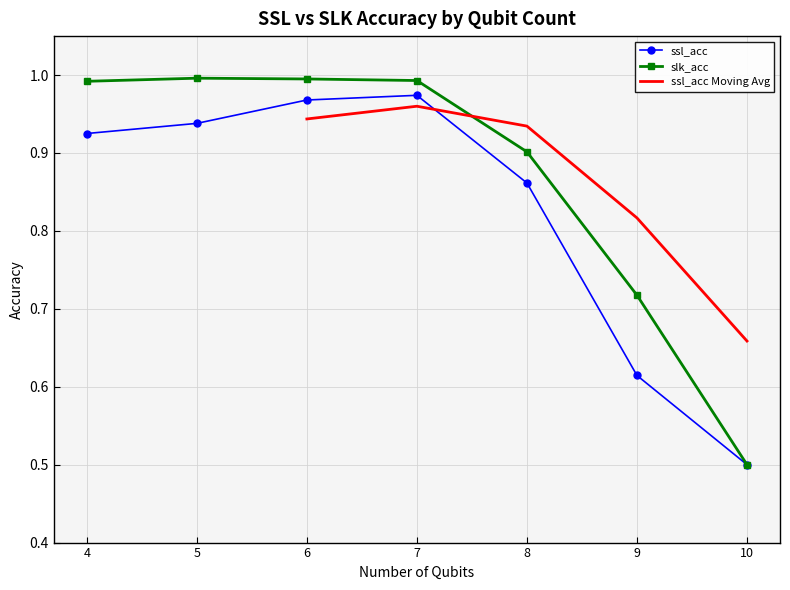

List the labels in order of ssl_acc value, smallest first.

10, 9, 8, 4, 5, 6, 7